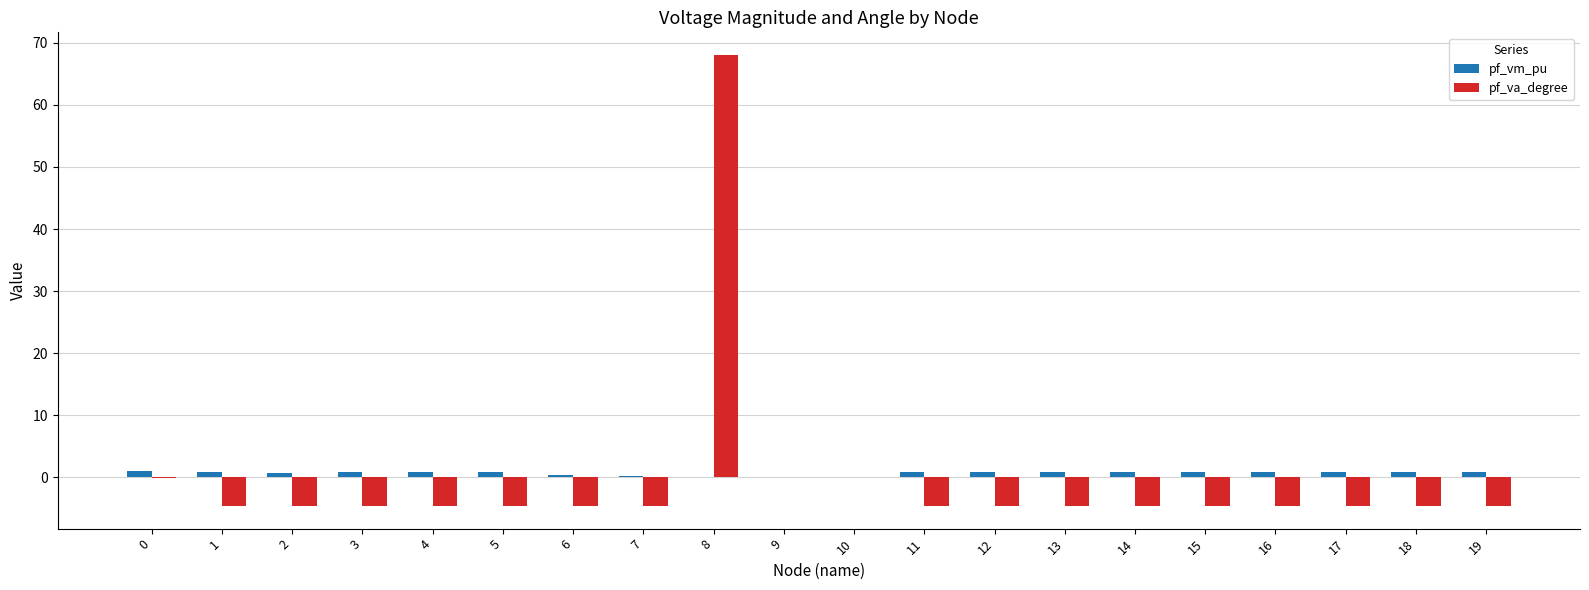

At which category is the sum across all series the highest?

8